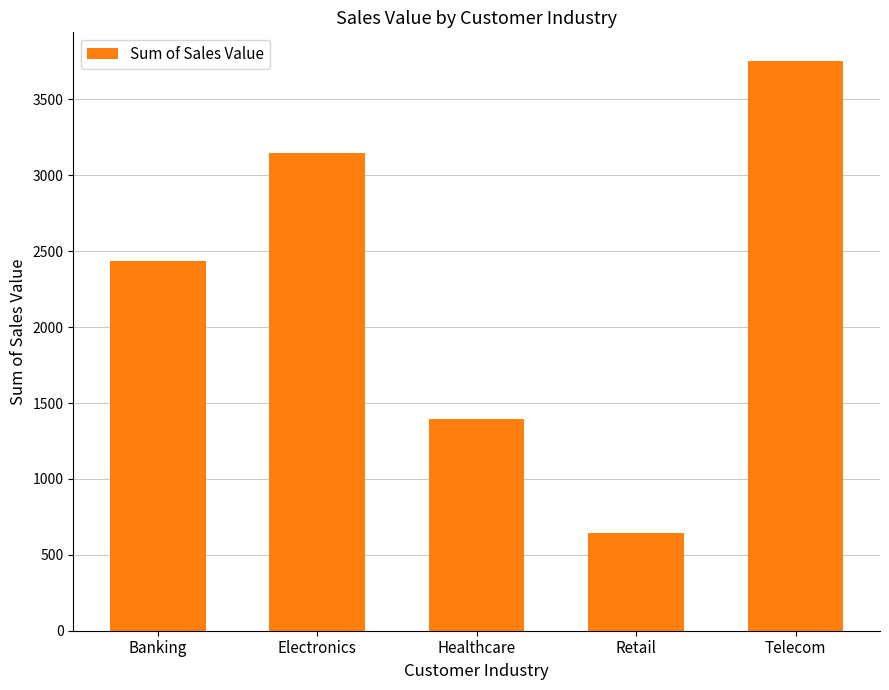

The value at Telecom is 3754. True or false?

True